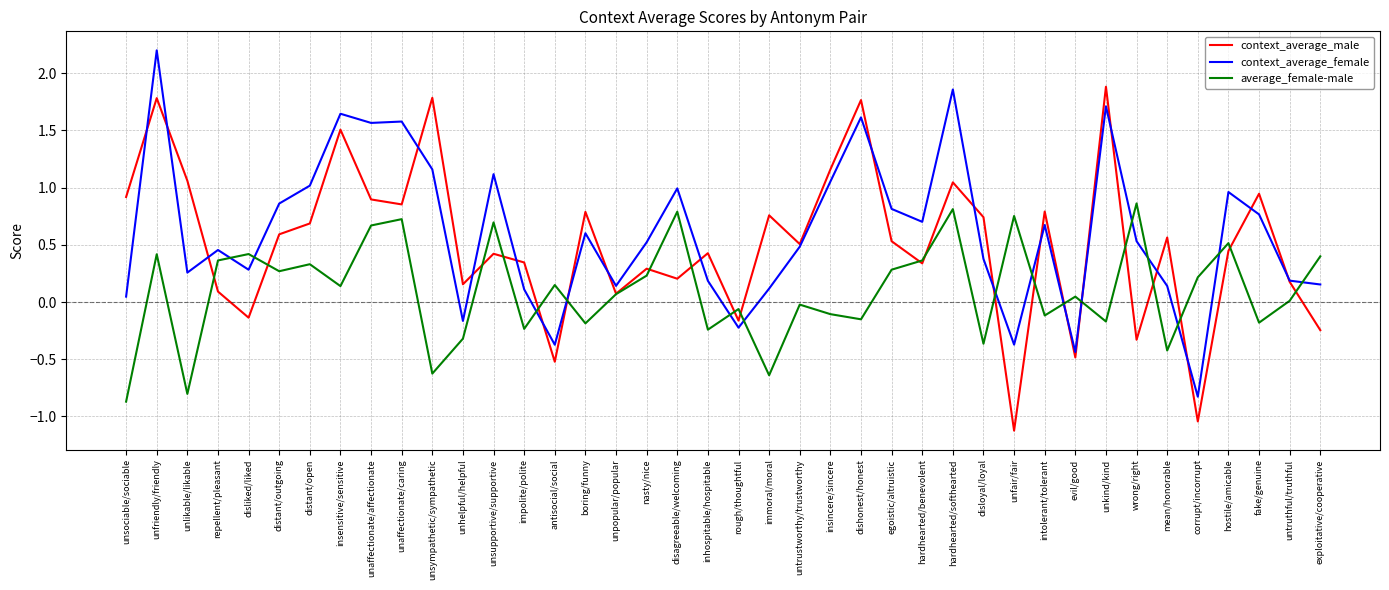

Where do context_average_female and average_female-male first cross each other?

repellent/pleasant and disliked/liked